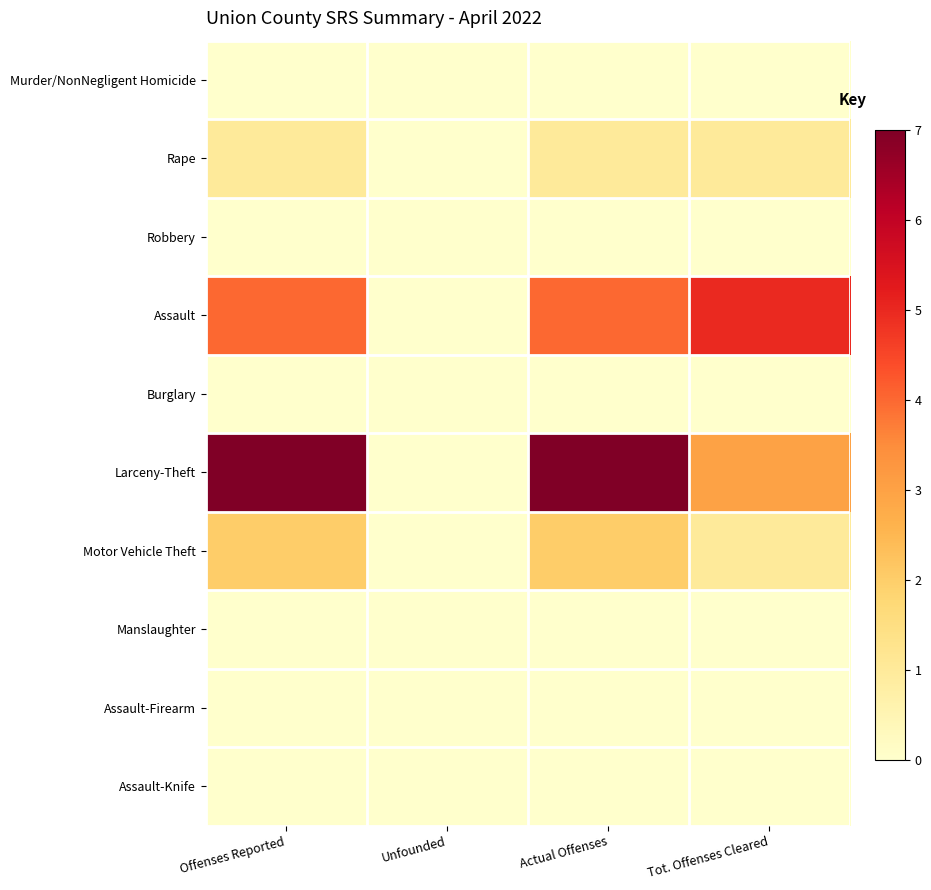

Reading left to right, what are all the values shown in this chart?

Murder/NonNegligent Homicide: Offenses Reported=0	Unfounded=0	Actual Offenses=0	Tot. Offenses Cleared=0
Rape: Offenses Reported=1	Unfounded=0	Actual Offenses=1	Tot. Offenses Cleared=1
Robbery: Offenses Reported=0	Unfounded=0	Actual Offenses=0	Tot. Offenses Cleared=0
Assault: Offenses Reported=4	Unfounded=0	Actual Offenses=4	Tot. Offenses Cleared=5
Burglary: Offenses Reported=0	Unfounded=0	Actual Offenses=0	Tot. Offenses Cleared=0
Larceny-Theft: Offenses Reported=7	Unfounded=0	Actual Offenses=7	Tot. Offenses Cleared=3
Motor Vehicle Theft: Offenses Reported=2	Unfounded=0	Actual Offenses=2	Tot. Offenses Cleared=1
Manslaughter: Offenses Reported=0	Unfounded=0	Actual Offenses=0	Tot. Offenses Cleared=0
Assault-Firearm: Offenses Reported=0	Unfounded=0	Actual Offenses=0	Tot. Offenses Cleared=0
Assault-Knife: Offenses Reported=0	Unfounded=0	Actual Offenses=0	Tot. Offenses Cleared=0